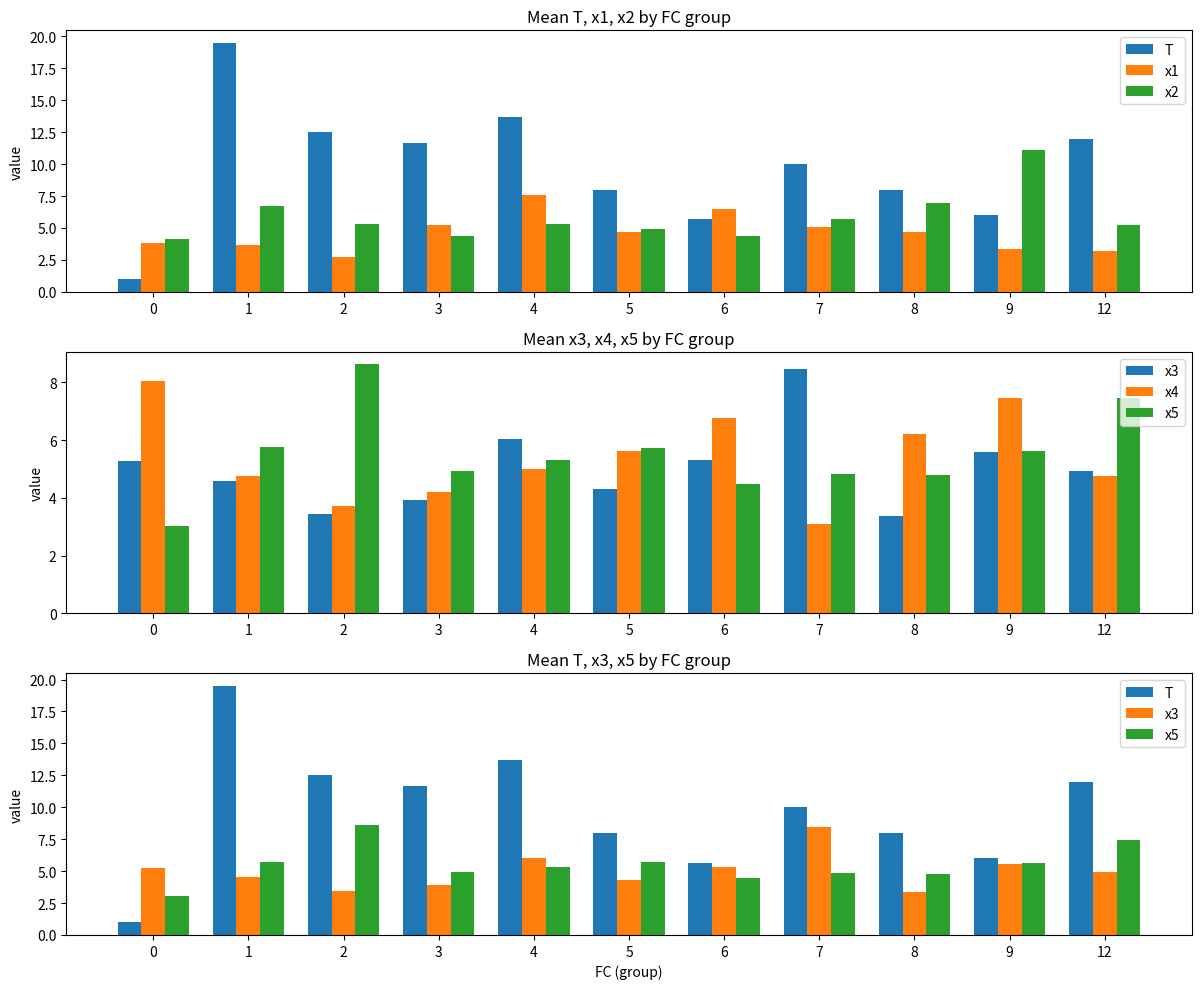

Which series has the largest total across all categories?

T